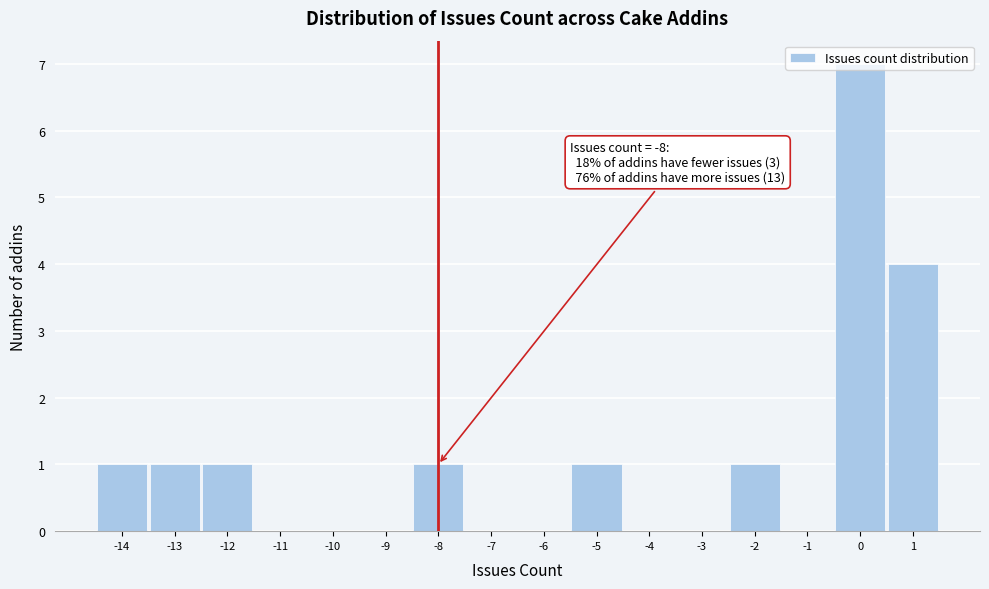

Which range on the x-axis has the tallest bar?

-0.5 to 0.5